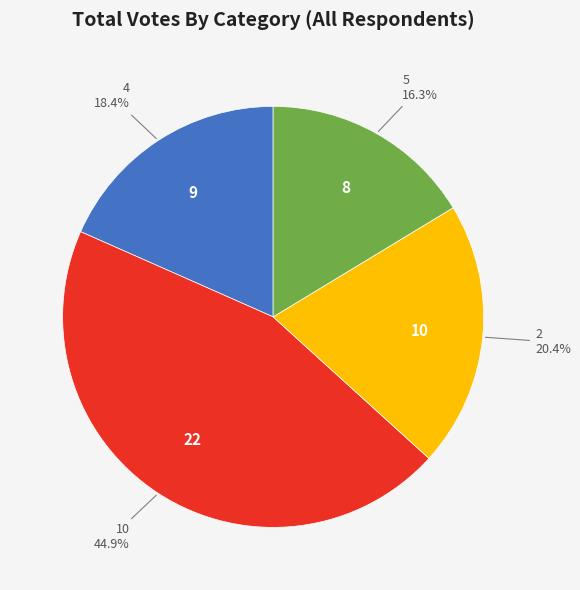

Rank the categories by value from highest to lowest.

10, 2, 4, 5